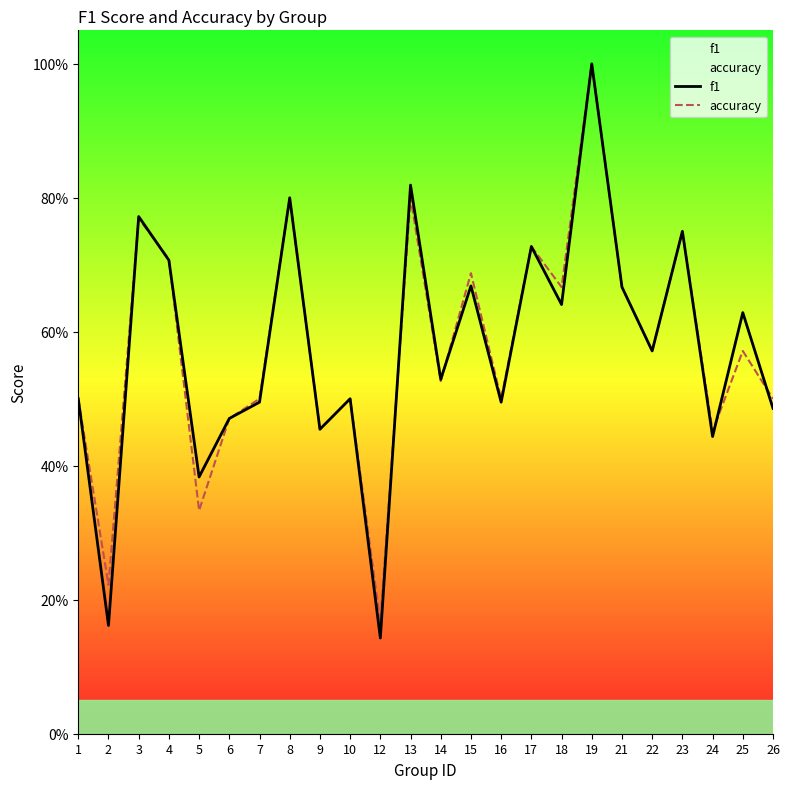

What is the maximum value shown in the chart?

1.0